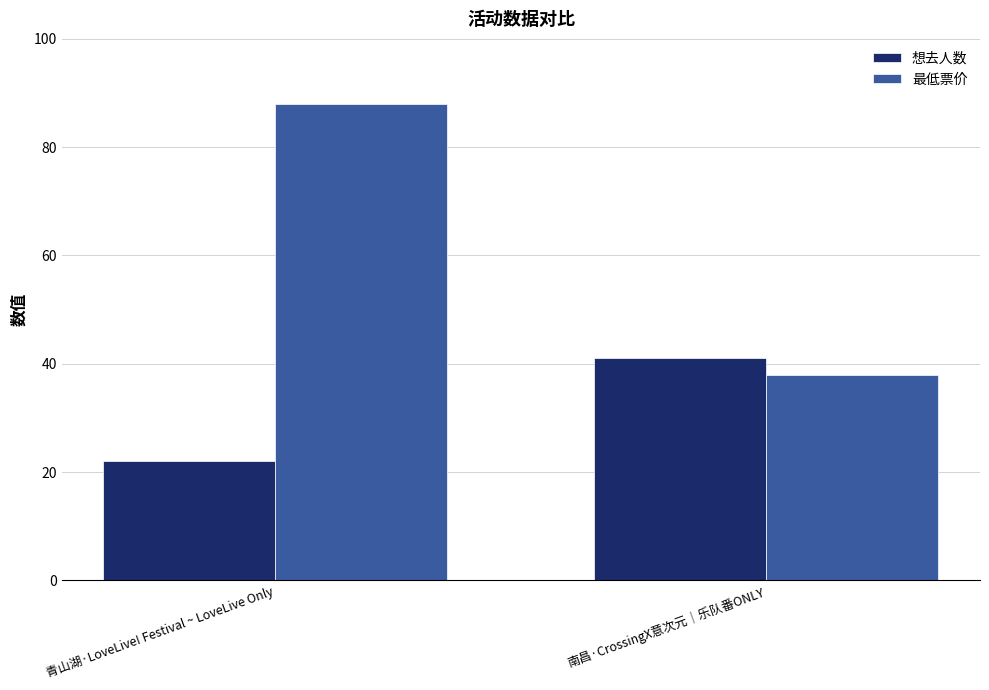

What is the value of the 最低票价 bar at the 2nd from the left?

38